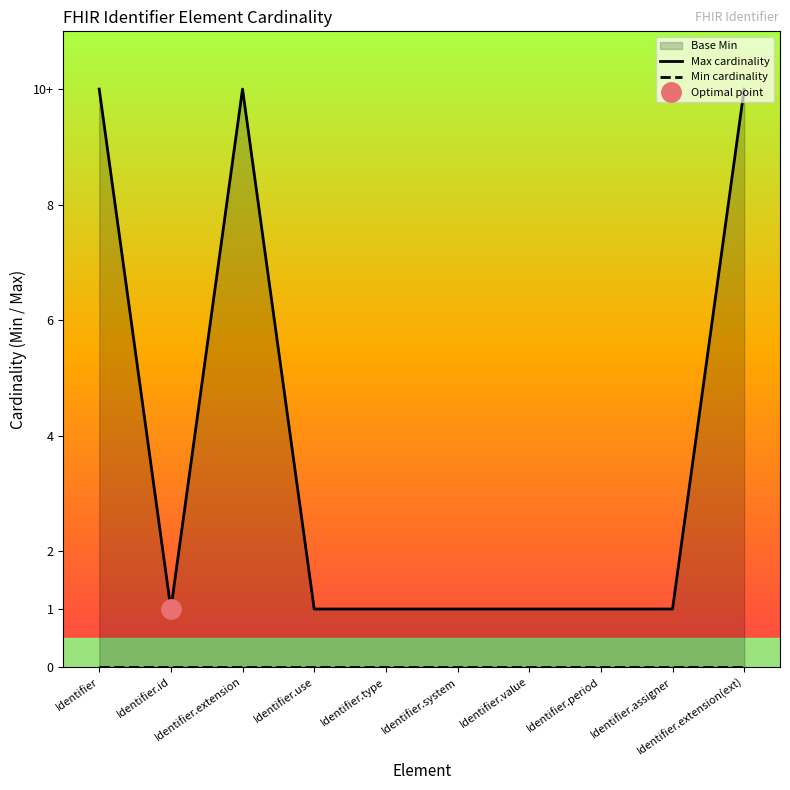

What is the value of the Max cardinality point at the 5th from the left?

1